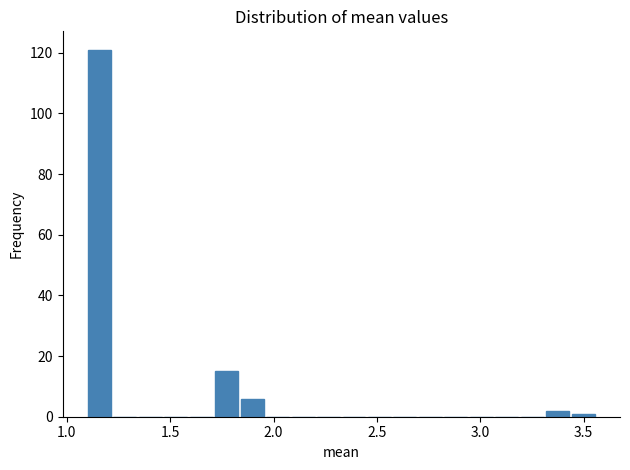

Around what value on the x-axis is the tallest bar? Give the approximate position of its centre, as read against the axis.

1.15